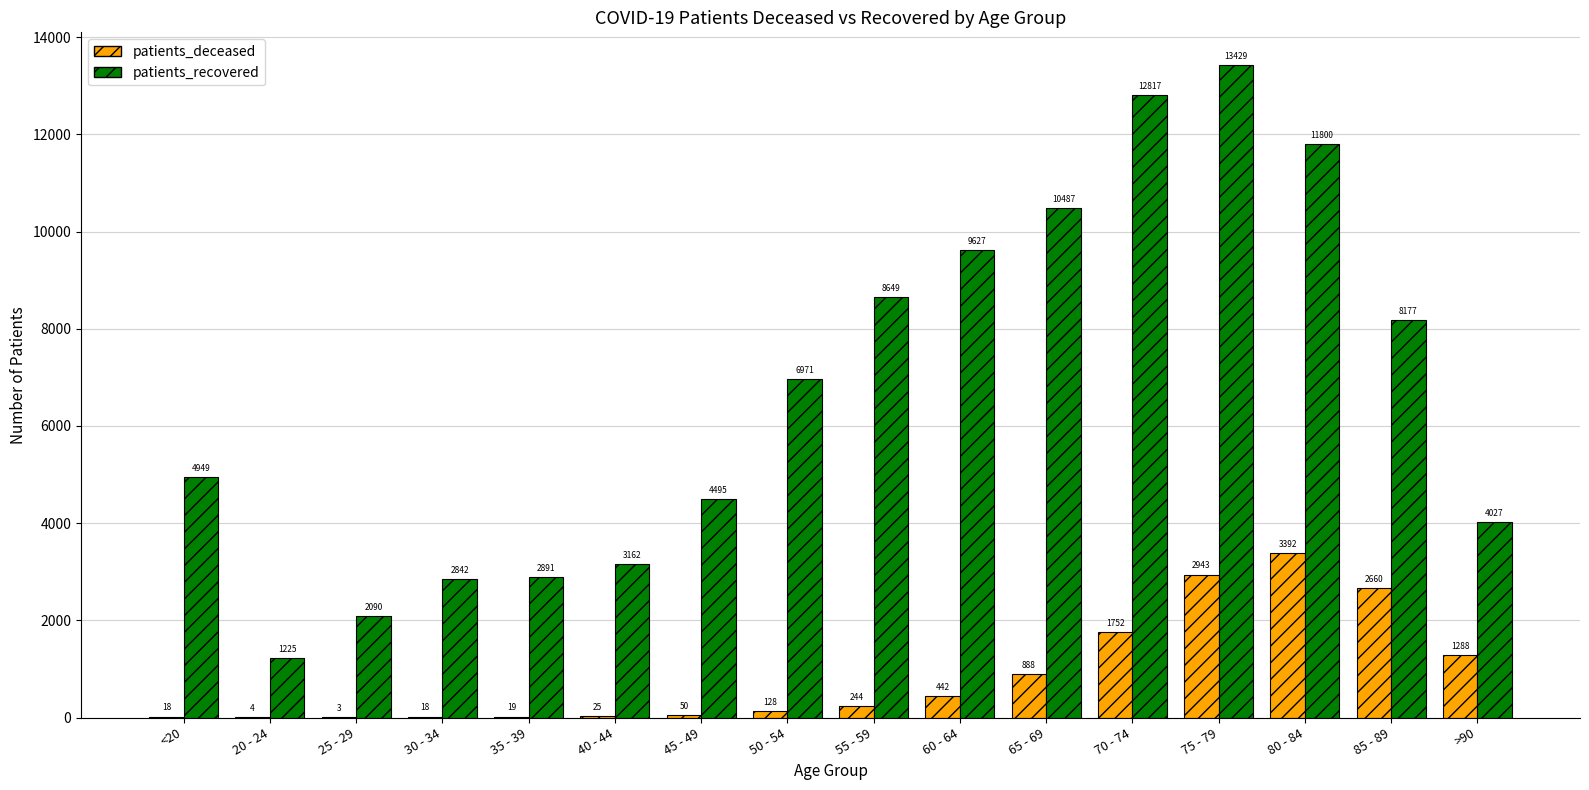

What is the maximum value for patients_recovered?

13429